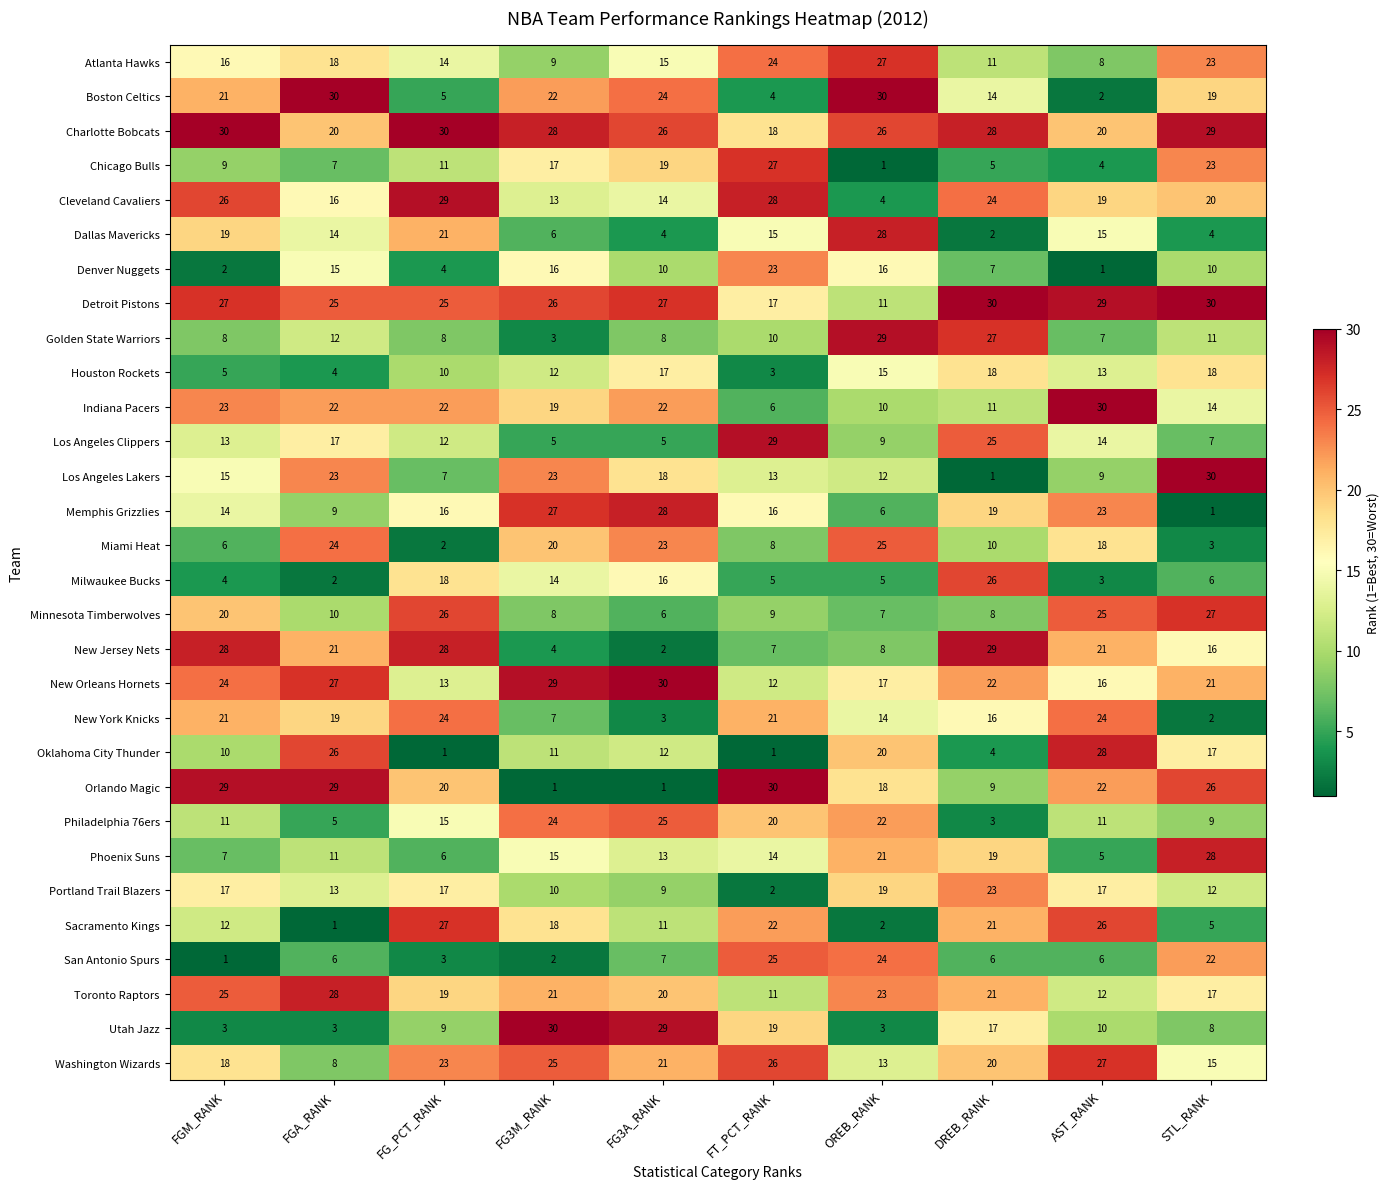

At which label does Milwaukee Bucks first exceed 6?

FG_PCT_RANK